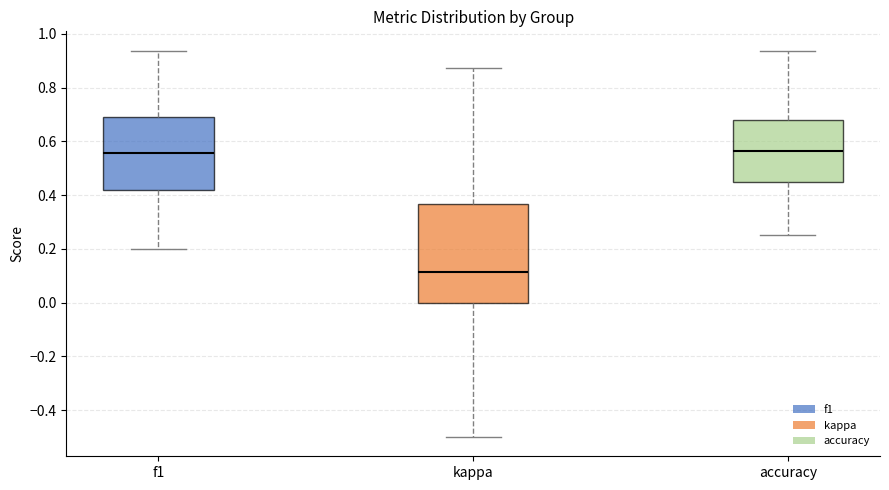

Reading left to right, transcribe this box plot: for each box, give where its median line is, the range the box spans, and where its two whiskers end, as read against the y-axis. The values are not printed on the chart, so give them approximately, as read against the axis.

f1: median 0.56, box 0.42 to 0.68, whiskers 0.20 to 0.94
kappa: median 0.12, box 0.00 to 0.36, whiskers -0.50 to 0.88
accuracy: median 0.56, box 0.44 to 0.68, whiskers 0.26 to 0.94